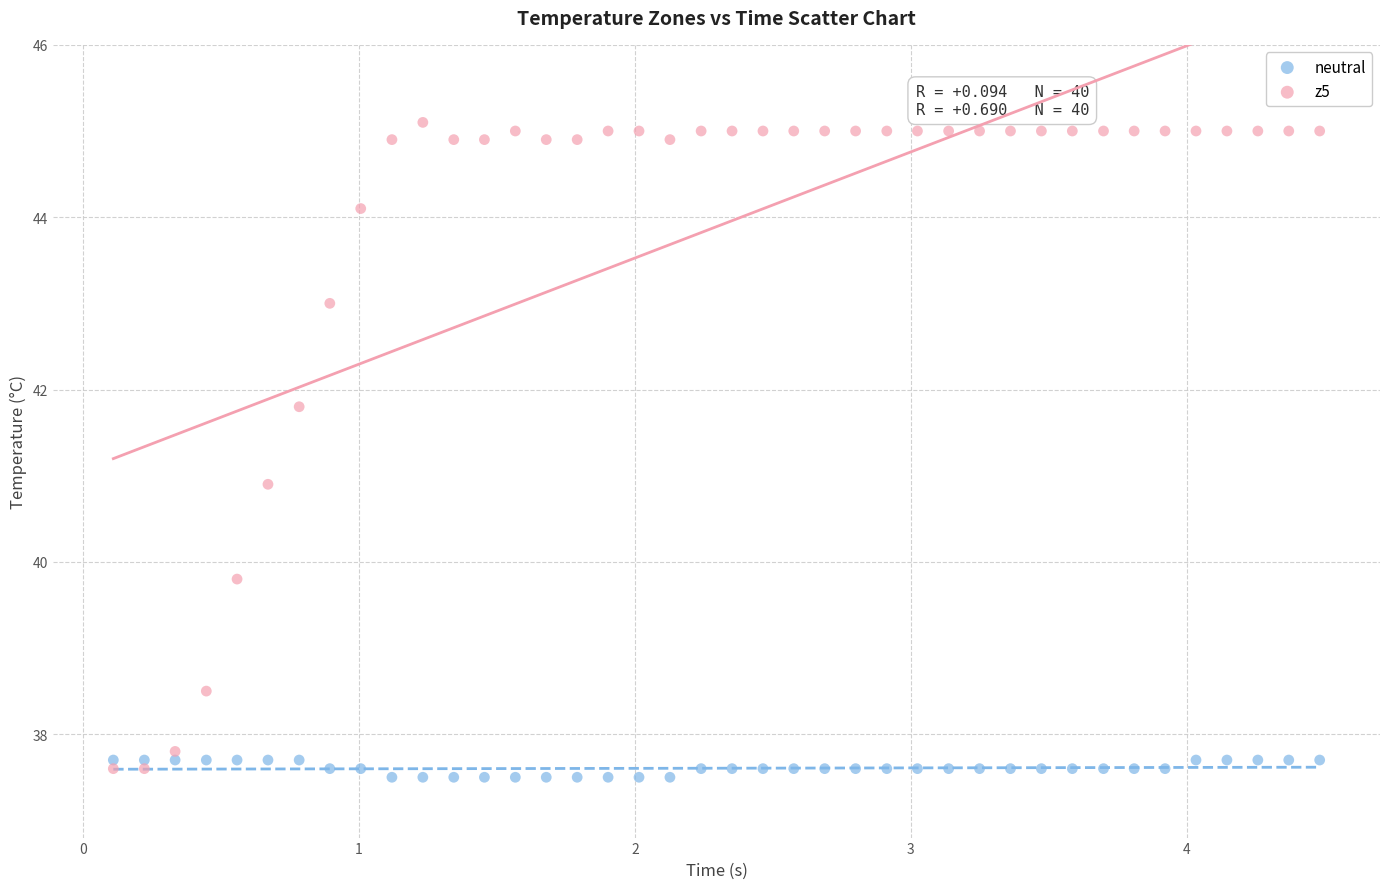

Which series reaches the minimum Y coordinate?

neutral